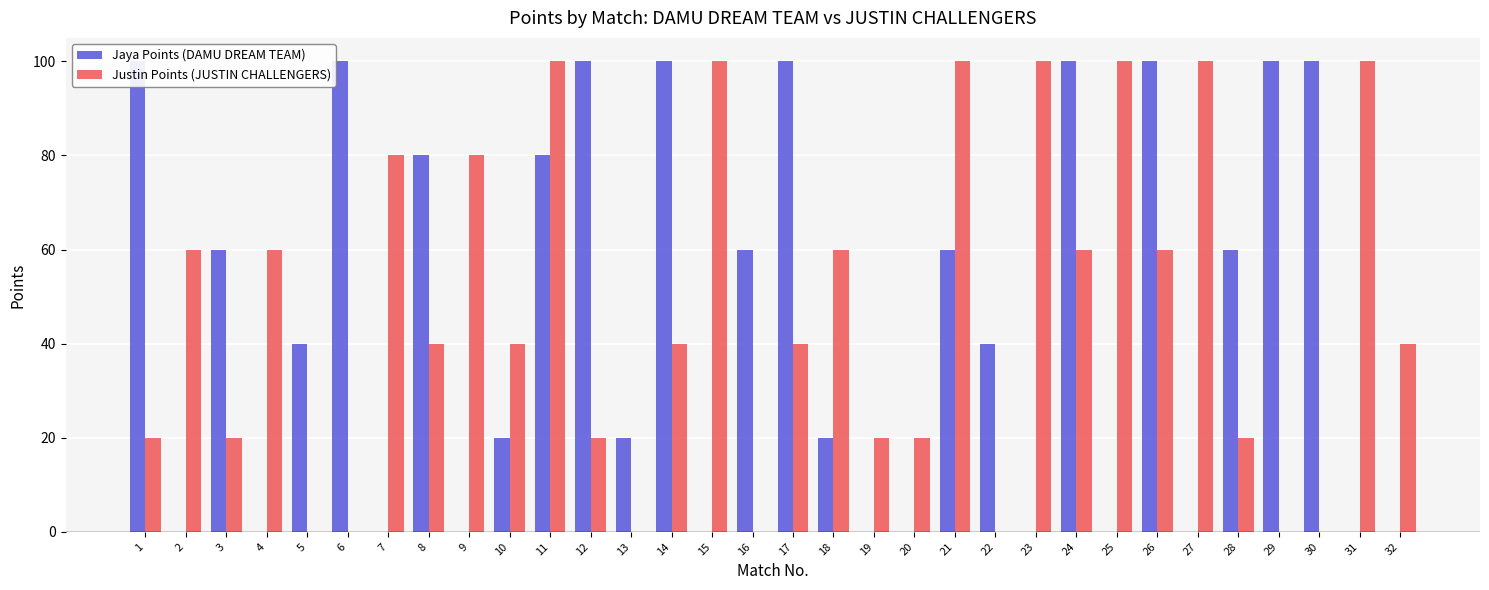

What is the maximum value for Jaya Points (DAMU DREAM TEAM)?

100